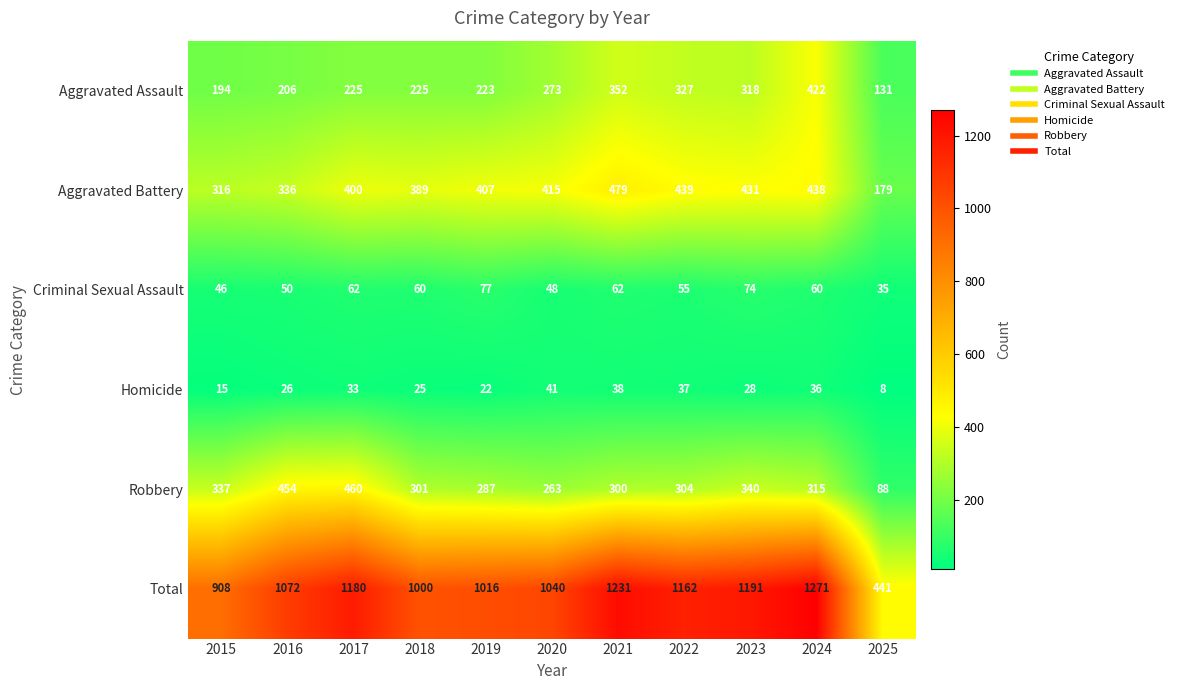

Rank the series by their maximum value, from highest to lowest.

Total, Aggravated Battery, Robbery, Aggravated Assault, Criminal Sexual Assault, Homicide